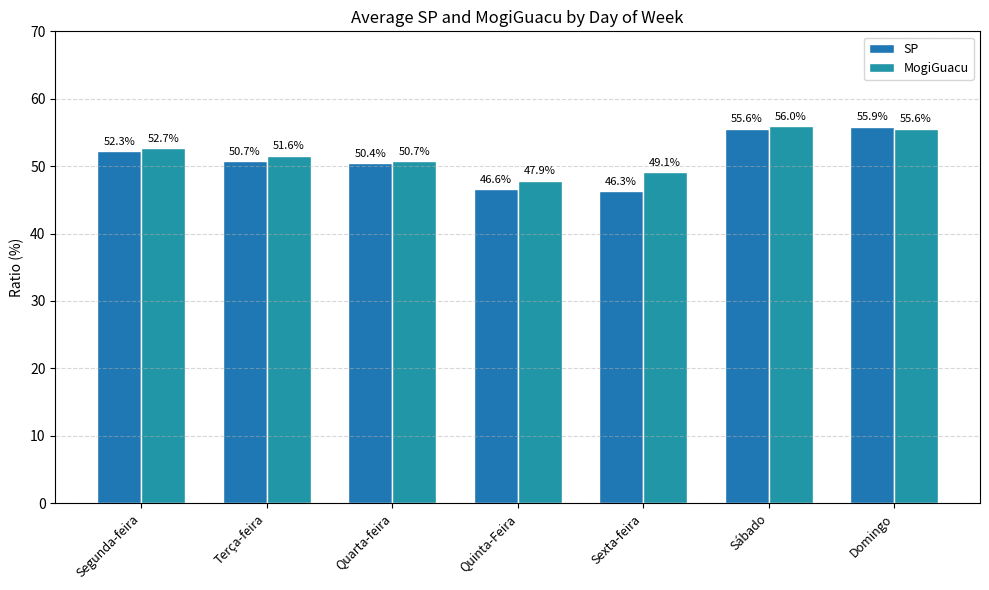

The value of SP at Domingo is 55.9. True or false?

True